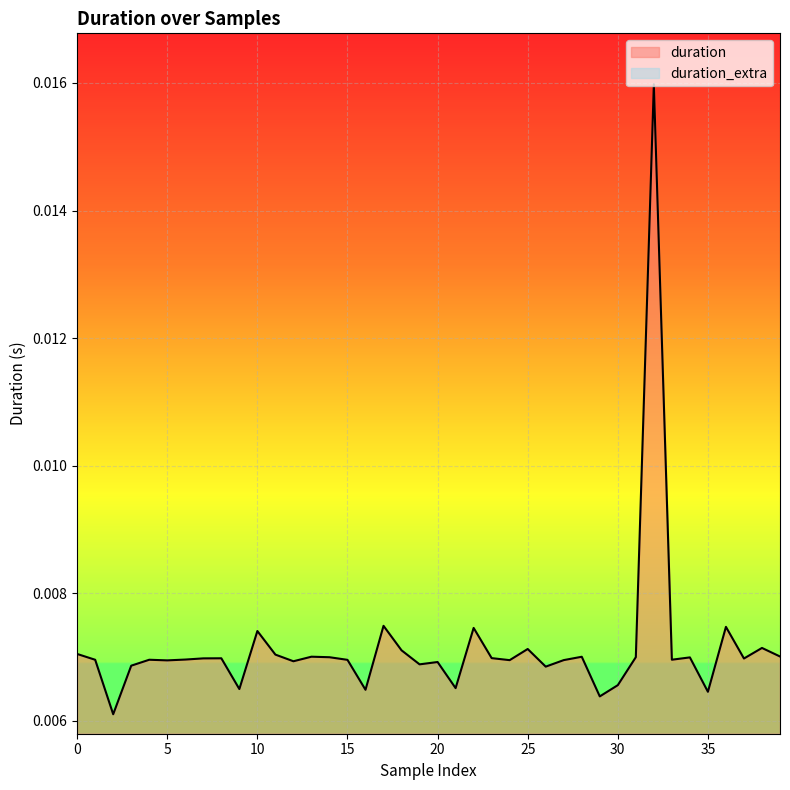

True or false: the data has more than 0 interior local peaks.

True